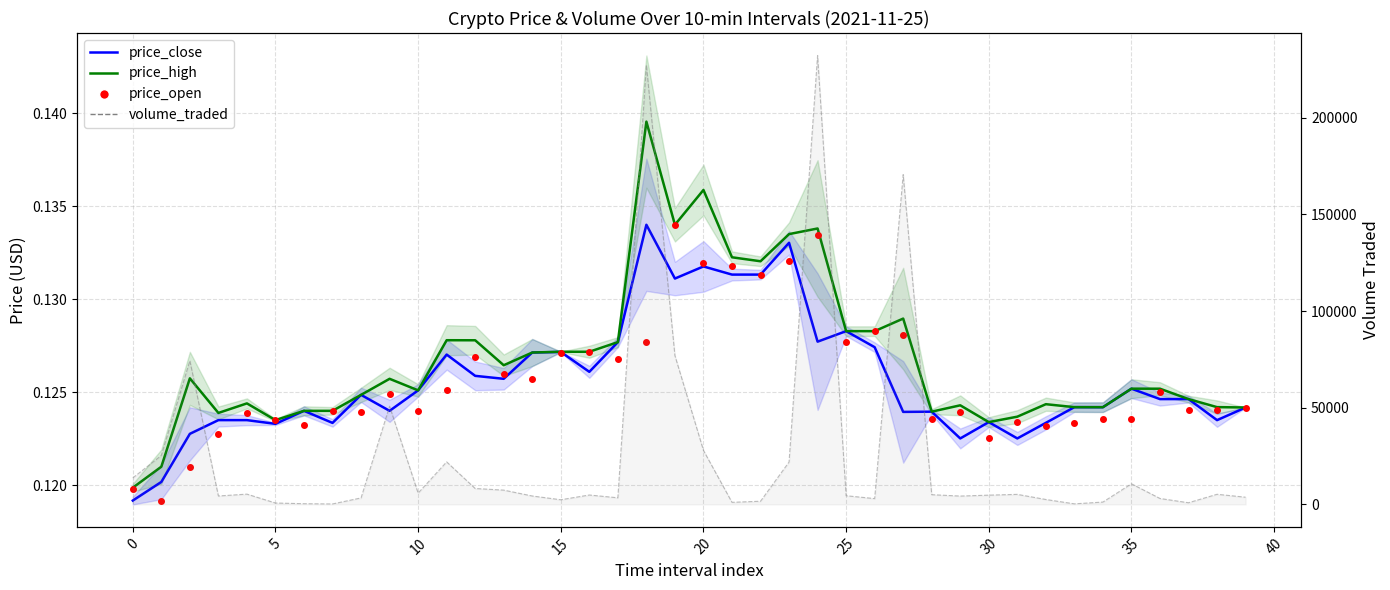

Which series contains the lowest Y value?

price_close